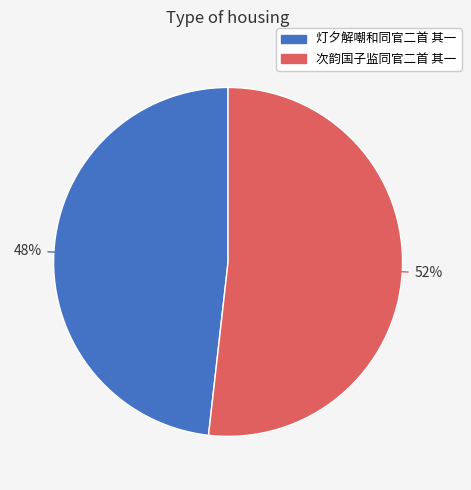

To the nearest percent, what percentage of the pie is 灯夕解嘲和同官二首 其一?

48%